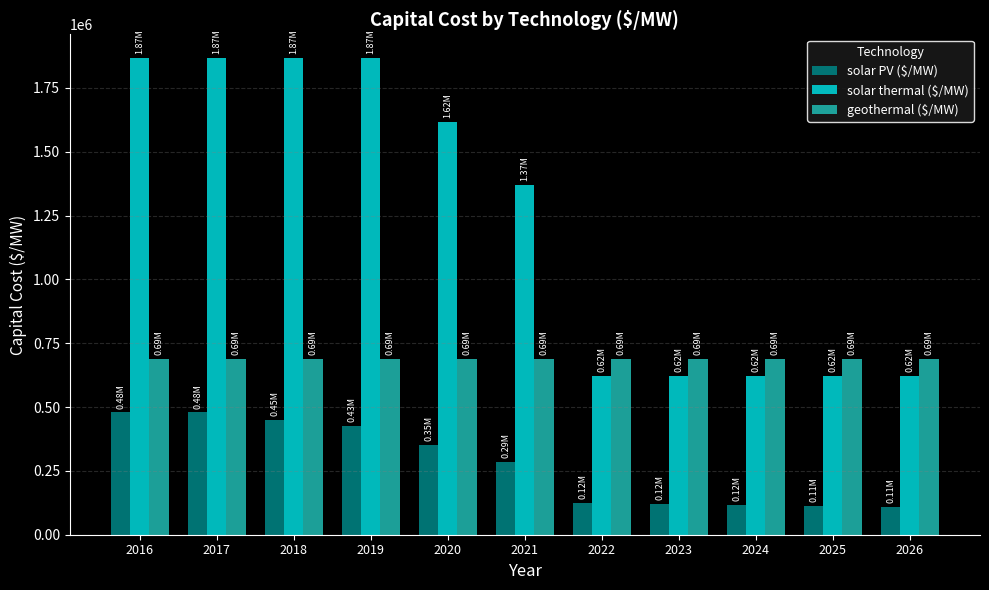

What is the sum of all solar PV ($/MW) values?

3056564.6